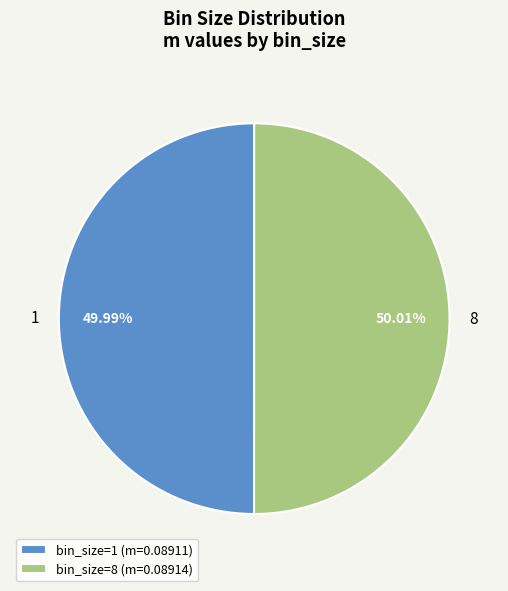

To the nearest percent, what is the average slice percentage?

50%